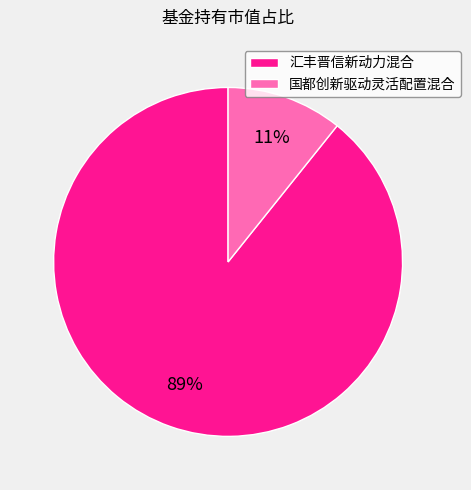

Count the number of slices in the pie.

2